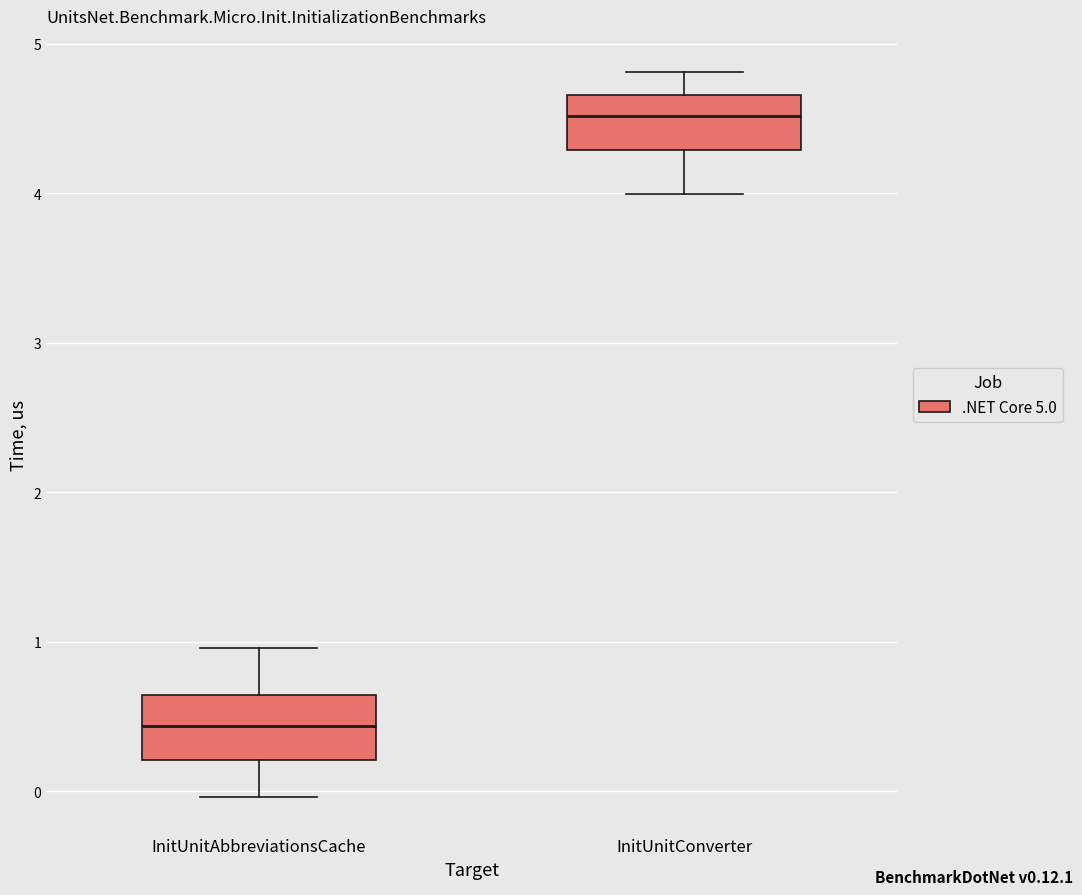

Reading left to right, transcribe this box plot: for each box, give where its median line is, the range the box spans, and where its two whiskers end, as read against the y-axis. The values are not printed on the chart, so give them approximately, as read against the axis.

InitUnitAbbreviationsCache: median 0.4, box 0.2 to 0.6, whiskers 0.0 to 1.0
InitUnitConverter: median 4.5, box 4.3 to 4.7, whiskers 4.0 to 4.8